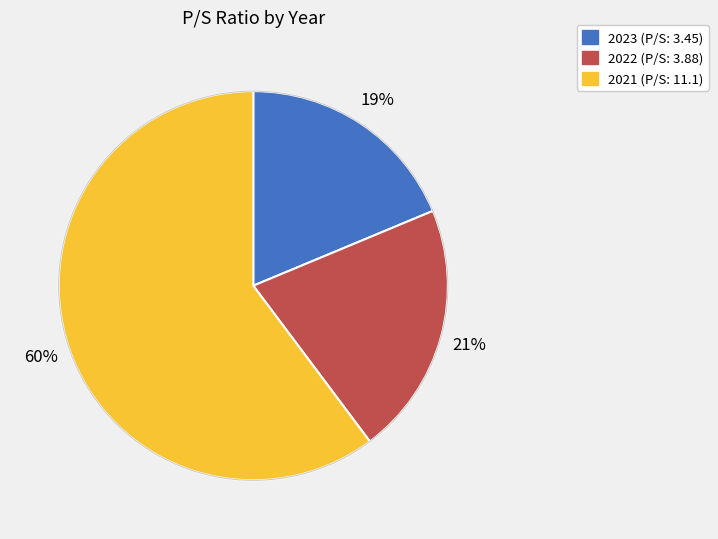

Rank the categories by value from lowest to highest.

2023, 2022, 2021